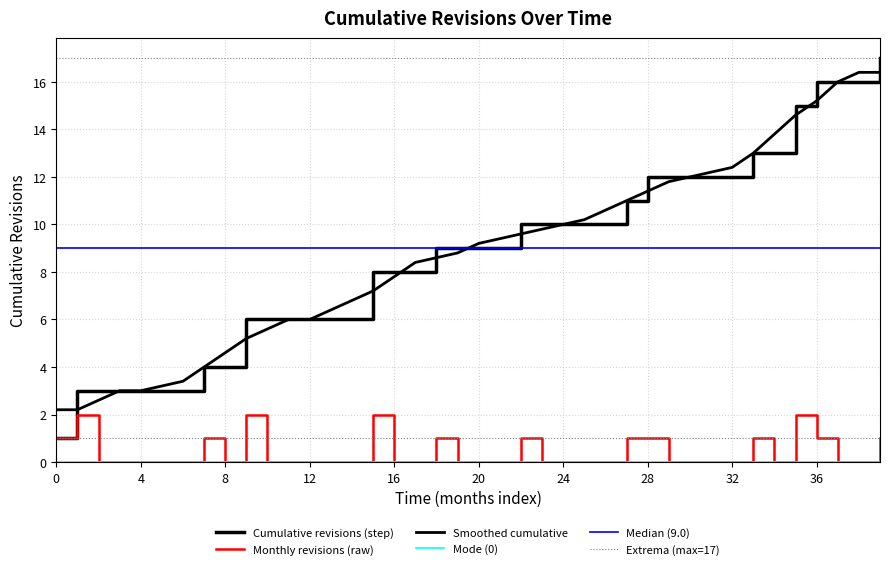

What is the difference between the maximum and minimum values?

2